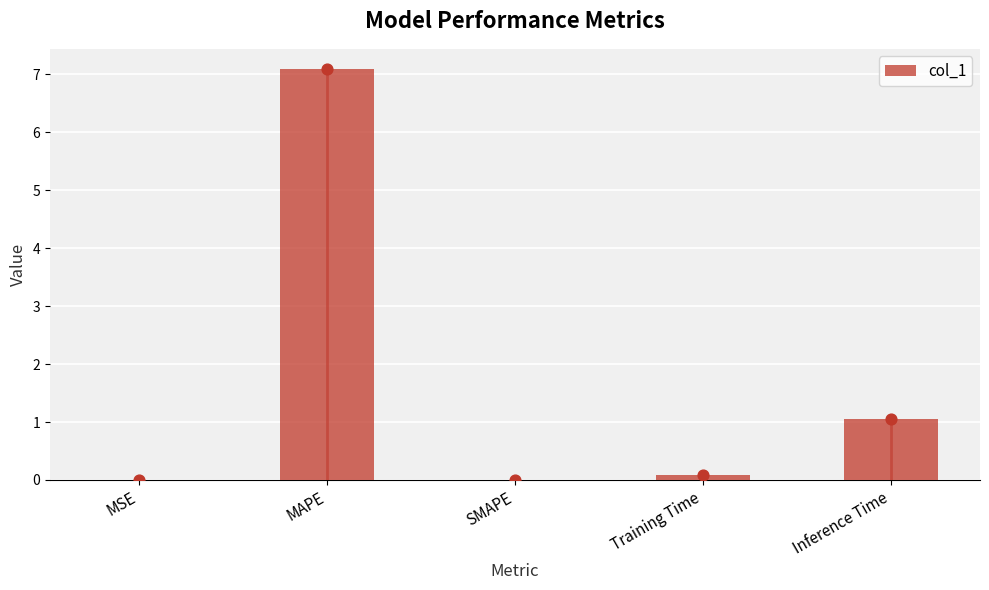

What is the change in value from MSE to MAPE?

+7.1